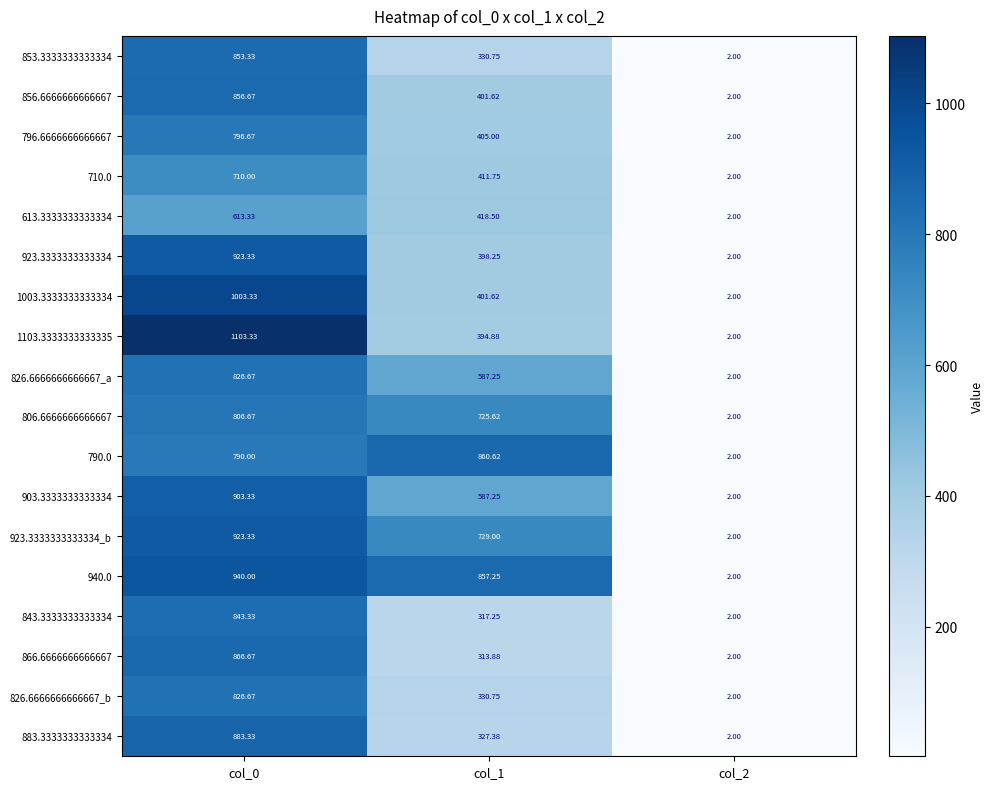

Is the value of 710.0 at col_0 greater than the value of 796.6666666666667 at col_0?

No